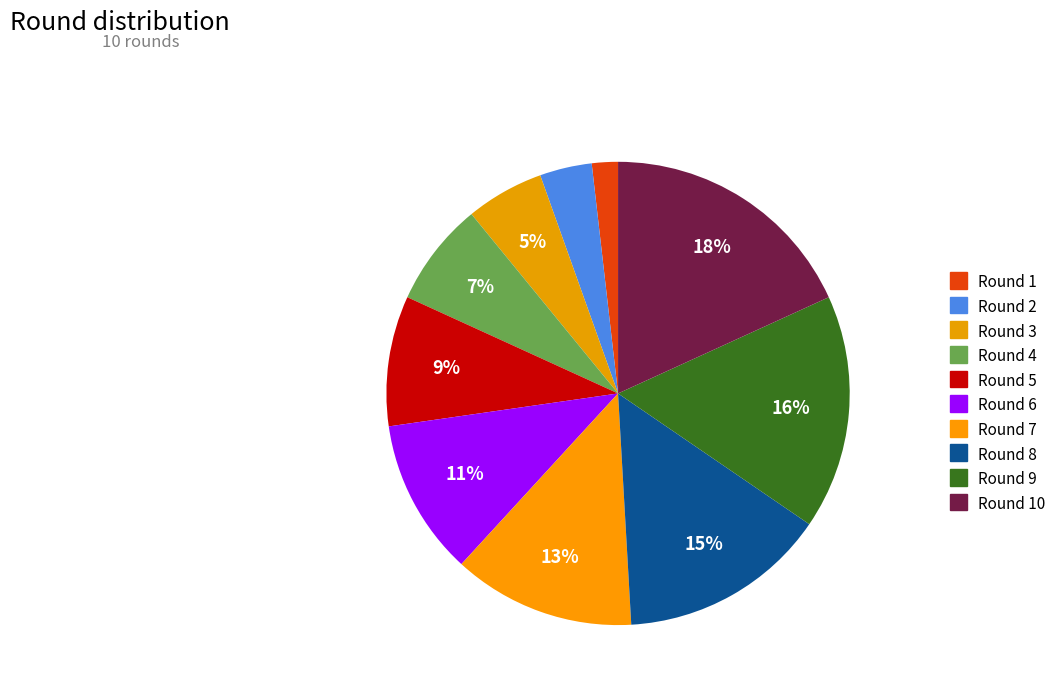

How many slices are in this pie chart?

10